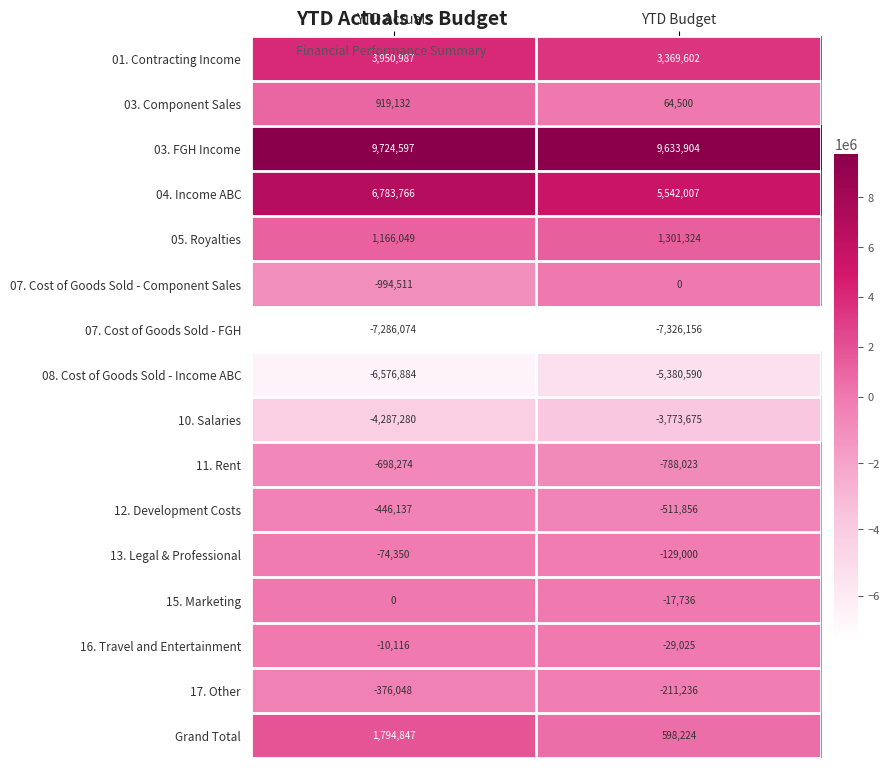

How many values in the 03. FGH Income series are below 9724597?

1